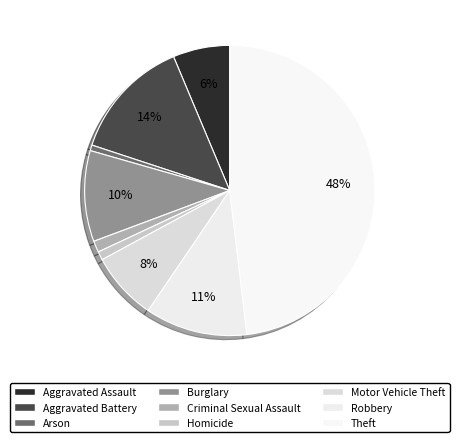

How many segments does this pie chart have?

9